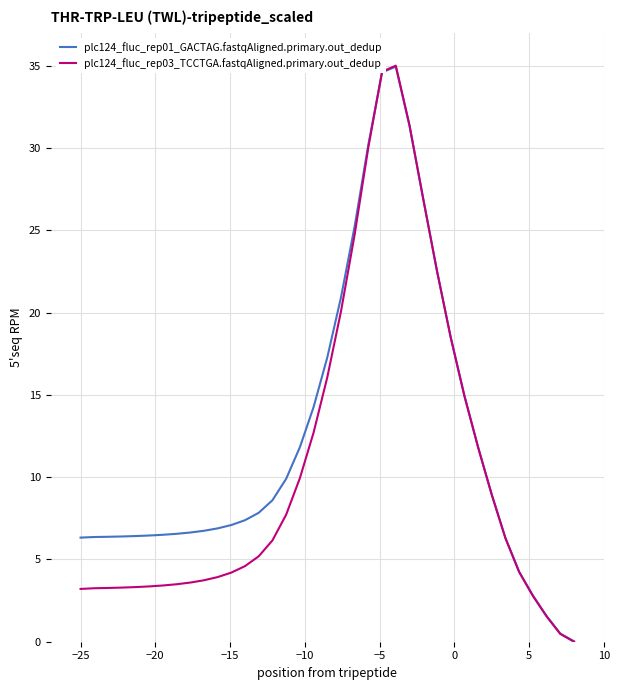

Which series has the largest total across all categories?

plc124_fluc_rep01_GACTAG.fastqAligned.primary.out_dedup